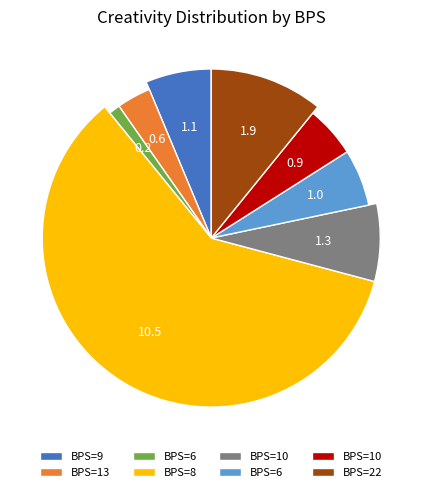

Between 8 and 10, which is larger?

8